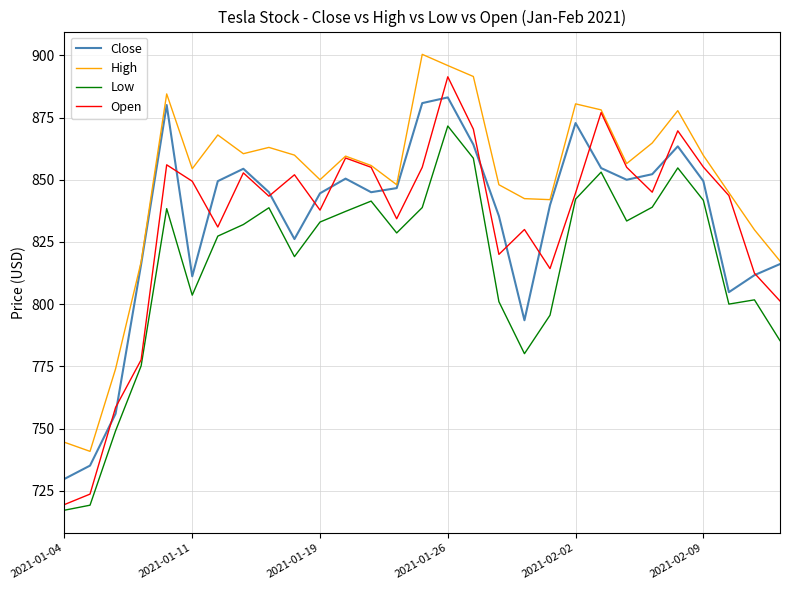

True or false: Low and High intersect in this chart.

False